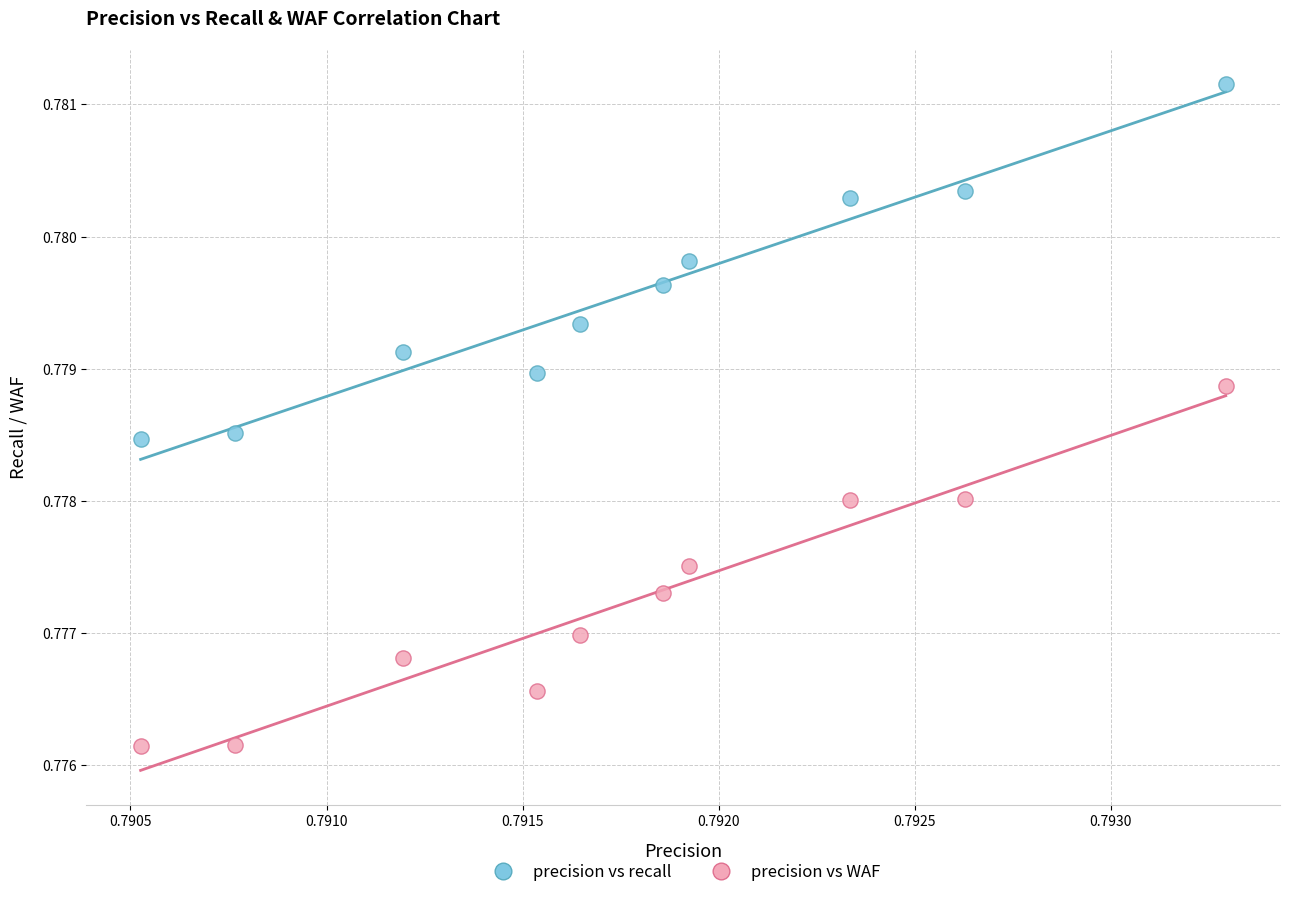

What are all the series names shown in the legend?

precision vs recall, precision vs WAF